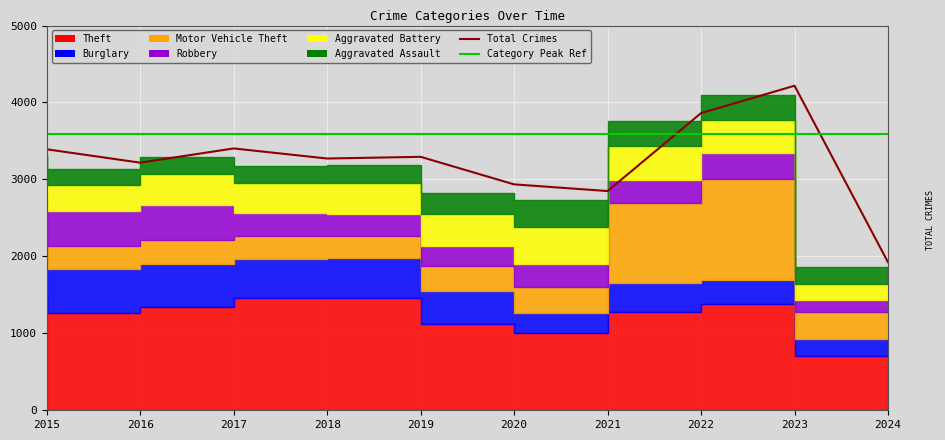

Where is the first local maximum for Total Crimes?

2017